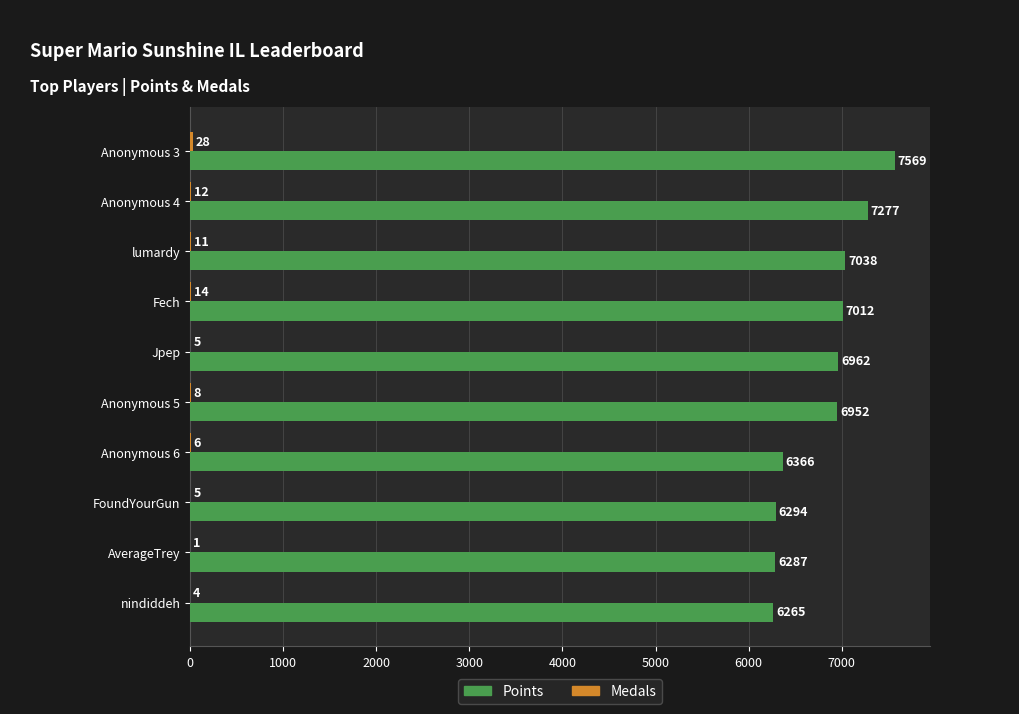

Which series has the largest total across all categories?

Points